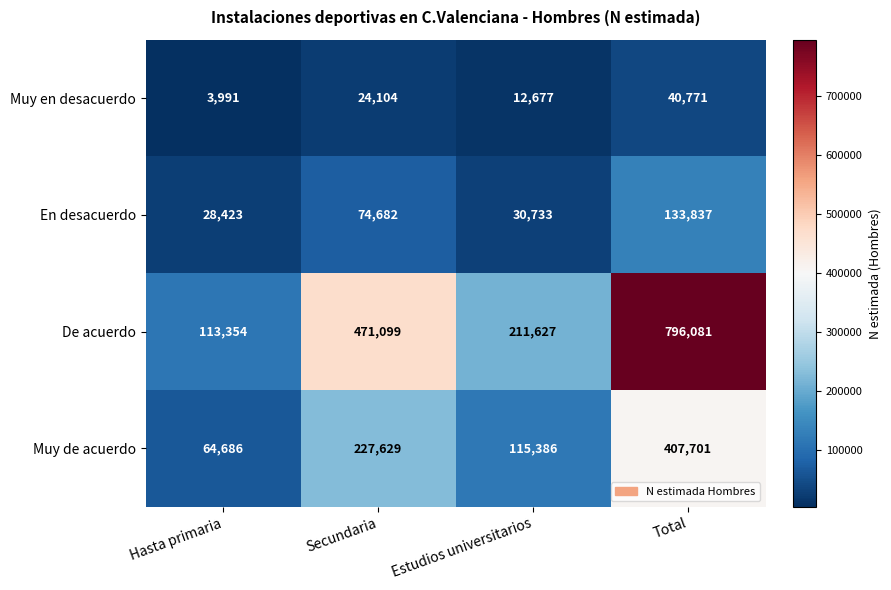

Which label corresponds to the largest value in the chart?

Total